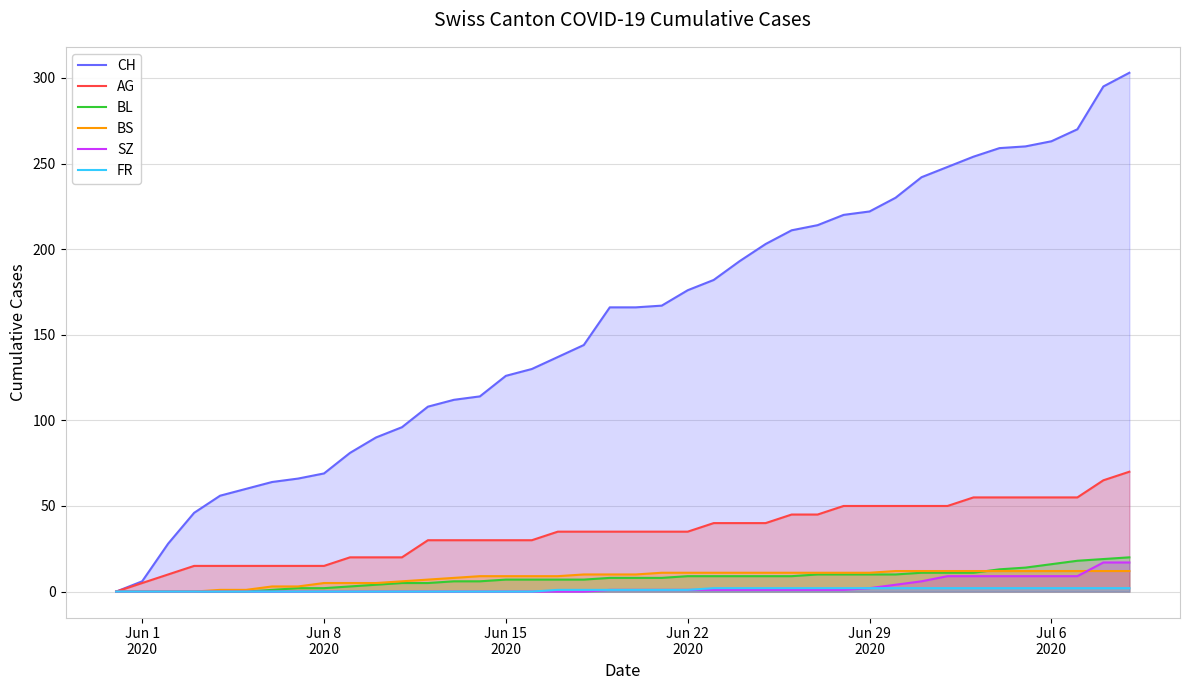

Count the number of categories in the chart.

40